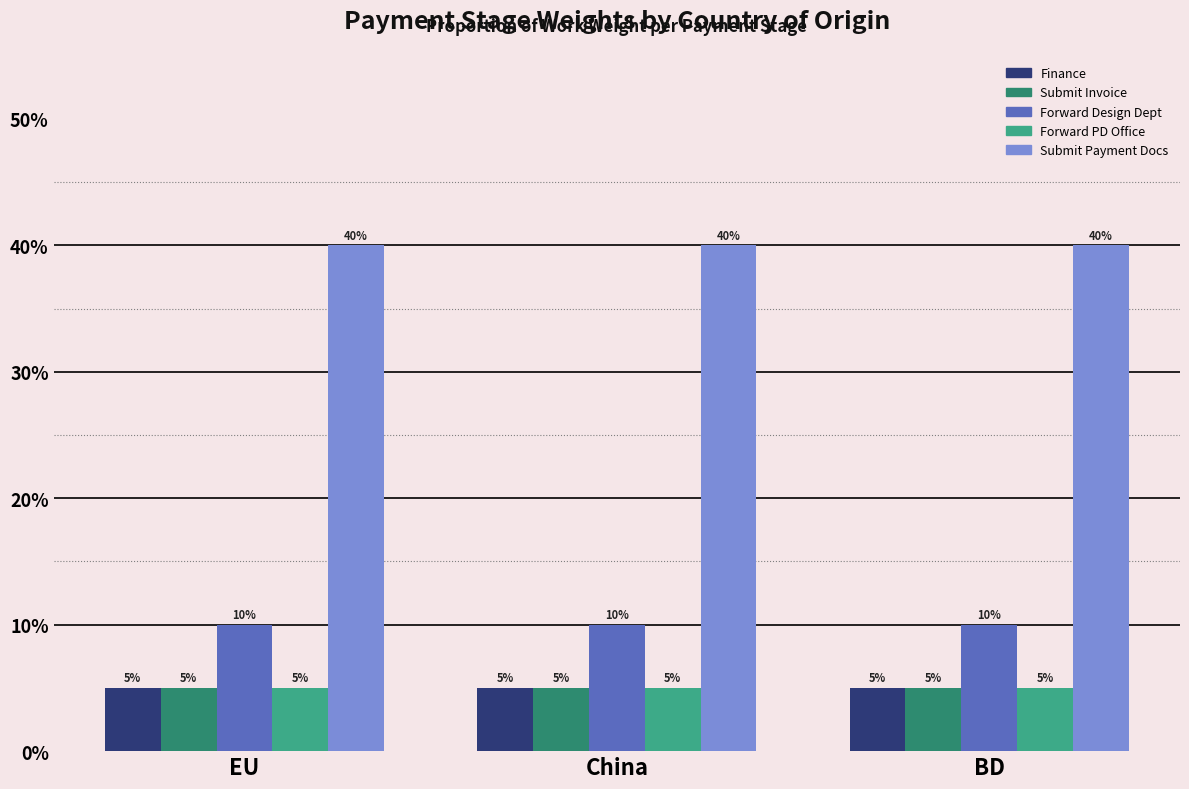

Reading left to right, list all the values displayed in this chart.

Finance: EU=0.1	China=0.1	BD=0.1
Submit Invoice: EU=0.1	China=0.1	BD=0.1
Forward Design Dept: EU=0.1	China=0.1	BD=0.1
Forward PD Office: EU=0.1	China=0.1	BD=0.1
Submit Payment Docs: EU=0.4	China=0.4	BD=0.4